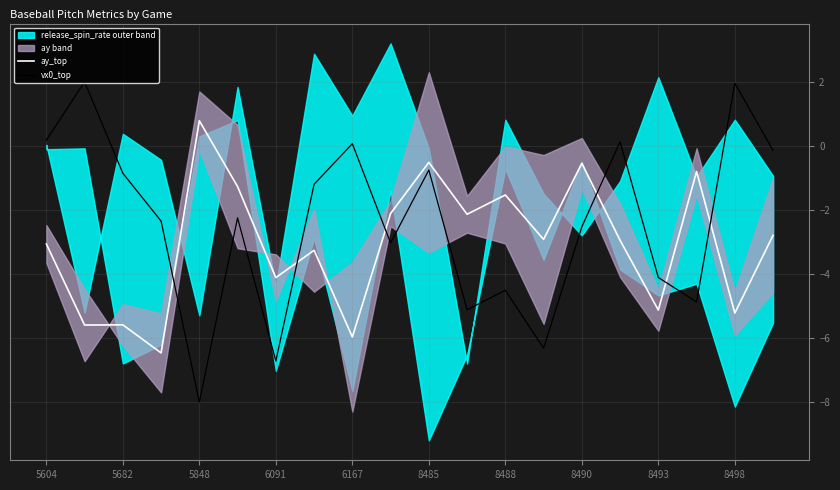

What is the lowest value of the ay_top series?

-6.5